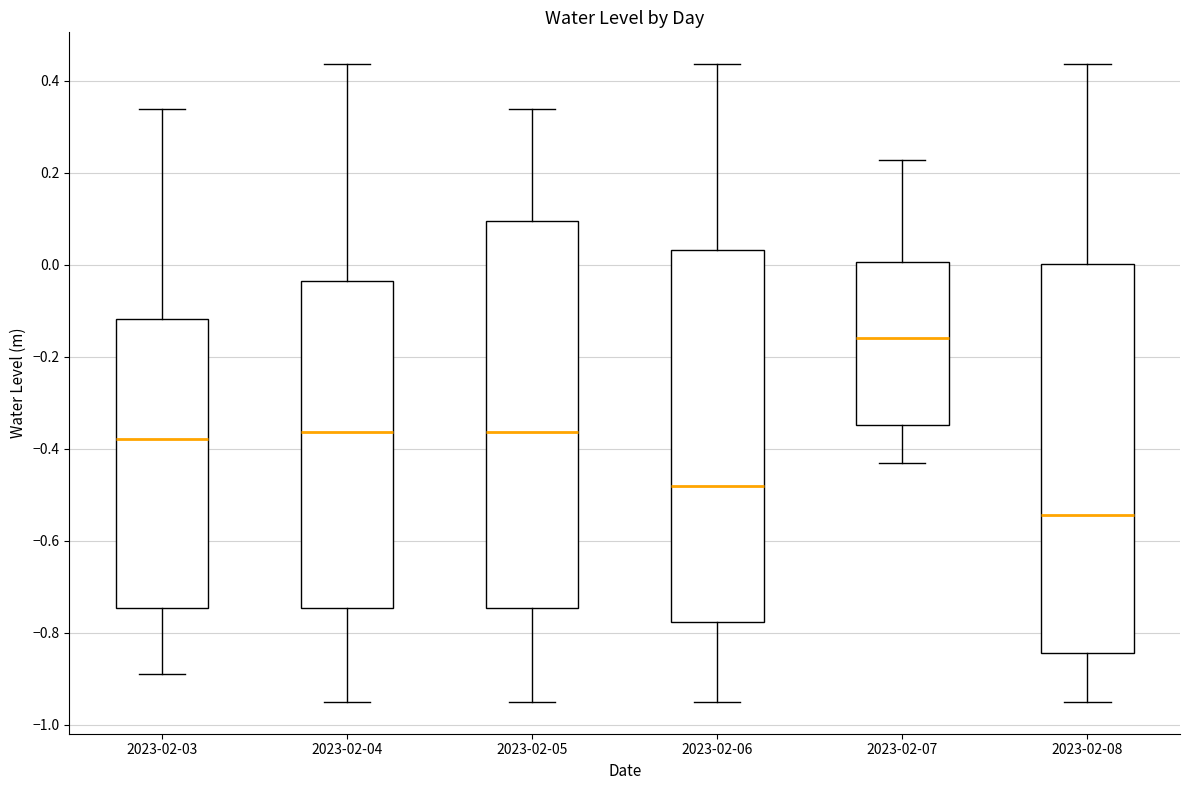

Where is the upper edge of the box for 2023-02-05 on the y-axis? The values are not printed on the chart, so give them approximately, as read against the axis.

0.10